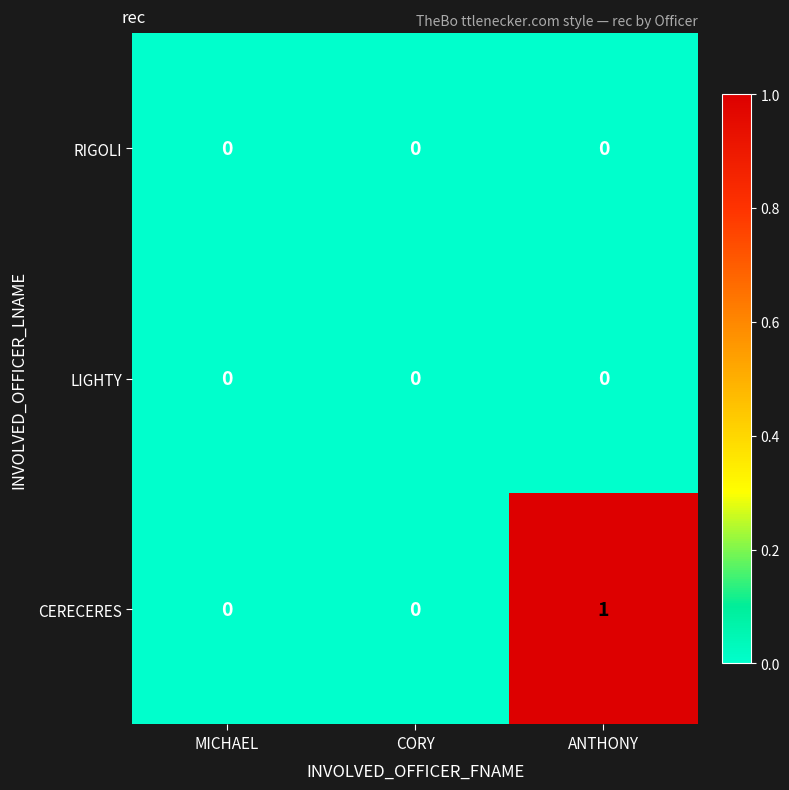

Reading left to right, transcribe all the data shown in this chart.

RIGOLI: 0	0	0
LIGHTY: 0	0	0
CERECERES: 0	0	1